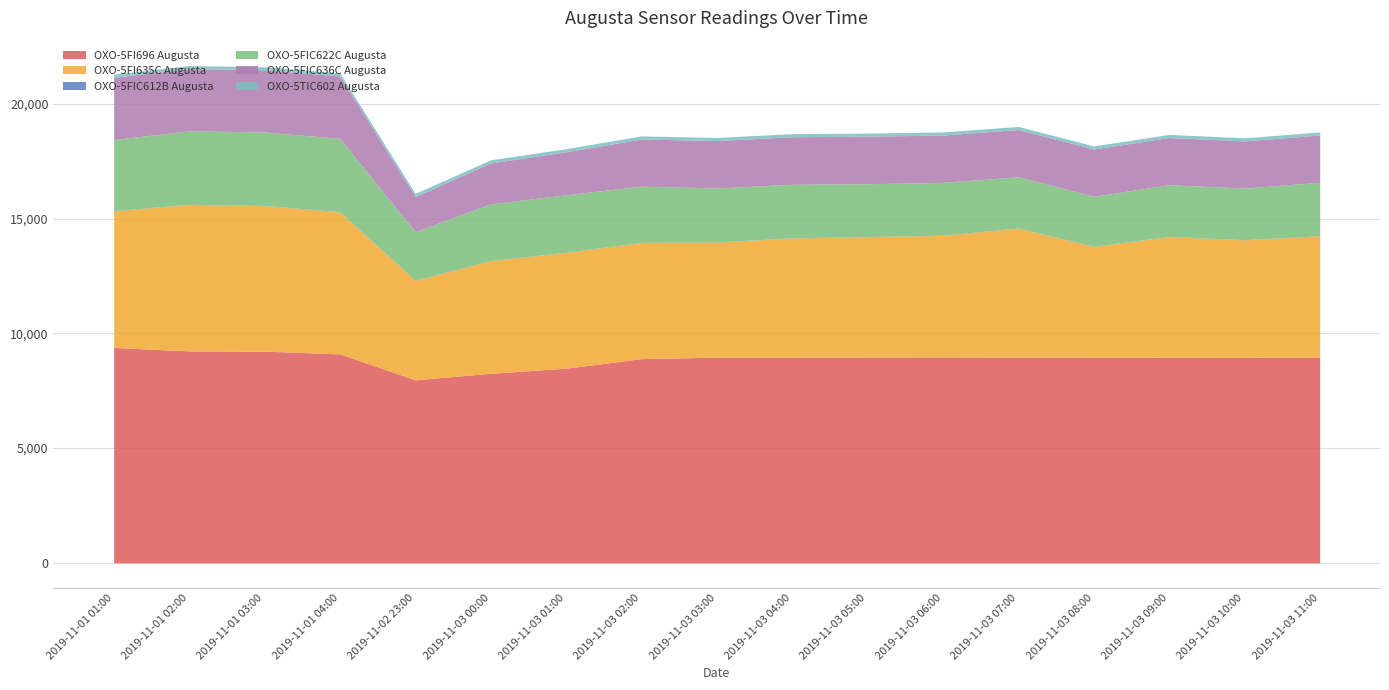

What is the value of the OXO-5TIC602 Augusta point at the 15th from the left?

134.8